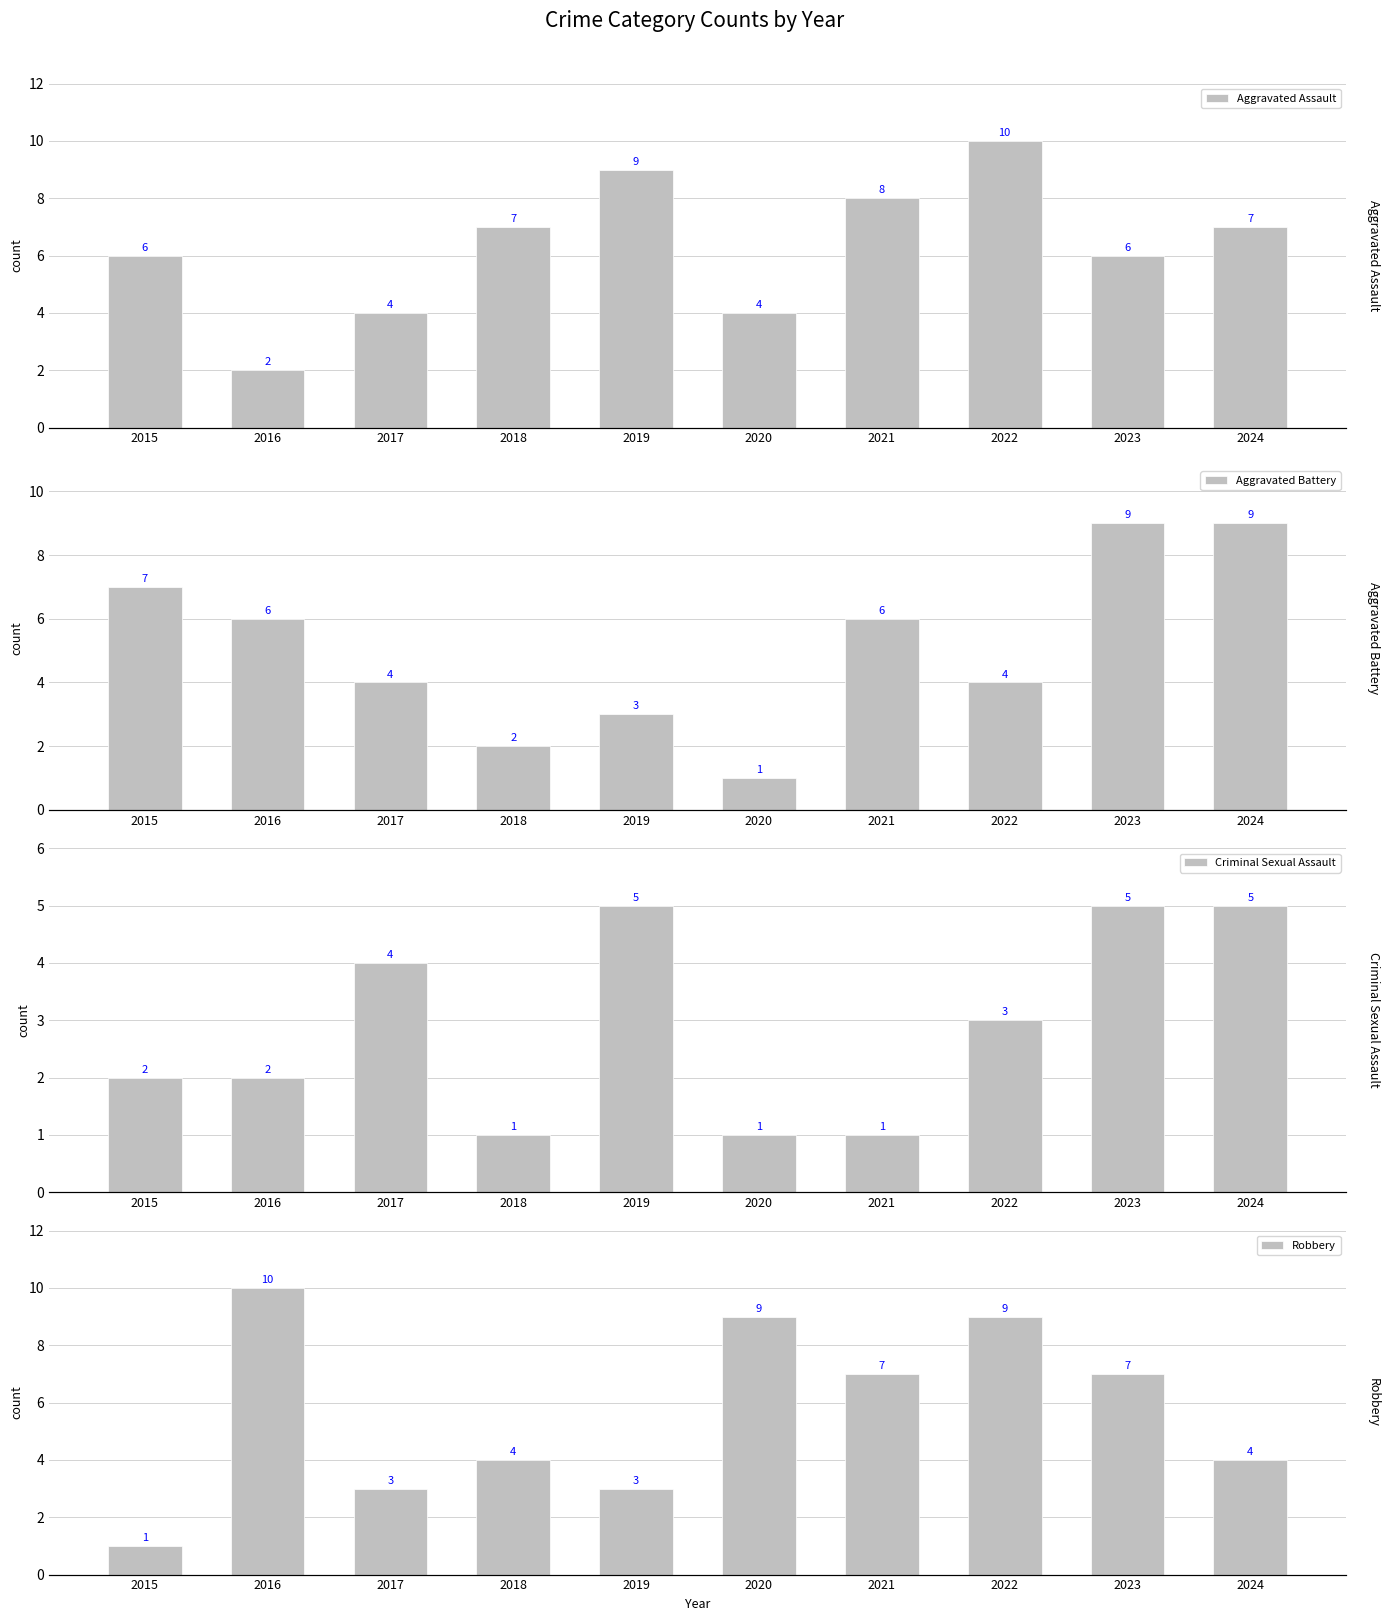

Reading left to right, transcribe all the data shown in this chart.

Aggravated Assault: 6	2	4	7	9	4	8	10	6	7
Aggravated Battery: 7	6	4	2	3	1	6	4	9	9
Criminal Sexual Assault: 2	2	4	1	5	1	1	3	5	5
Robbery: 1	10	3	4	3	9	7	9	7	4